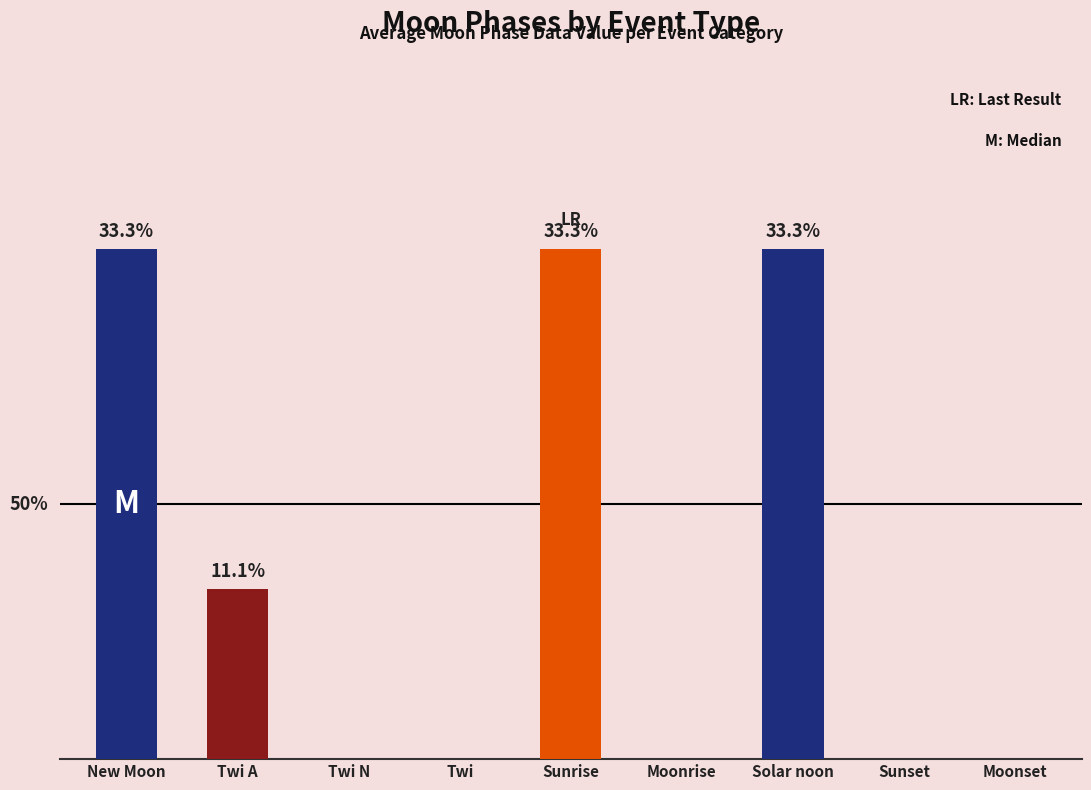

Are the bars horizontal?

No